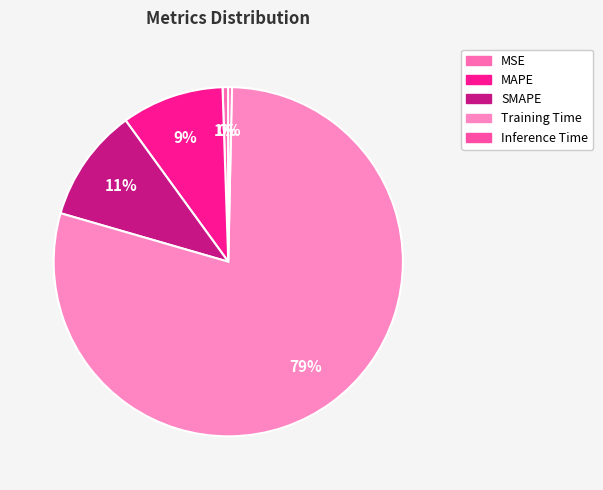

To the nearest percent, what percentage of the pie is MAPE?

9%